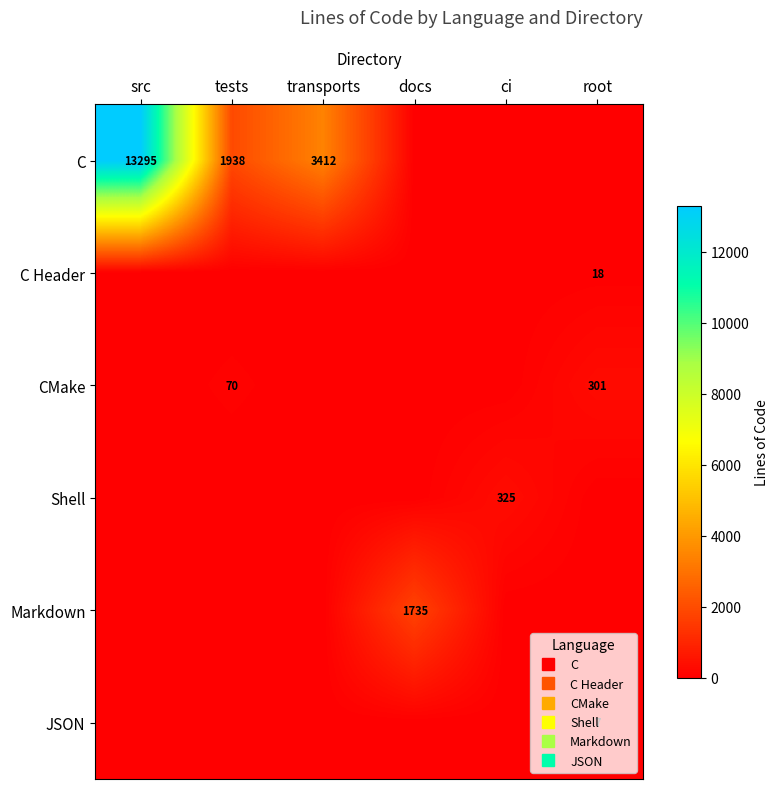

Which series has the largest total across all categories?

C